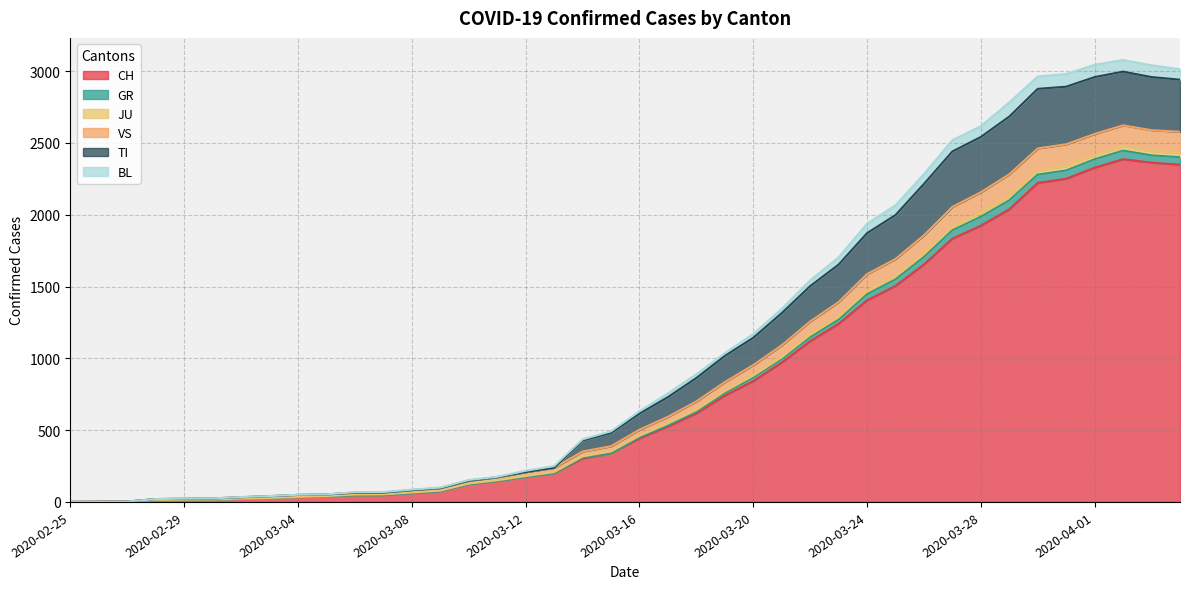

The BL series shows 15 at 2020-02-29. True or false?

True